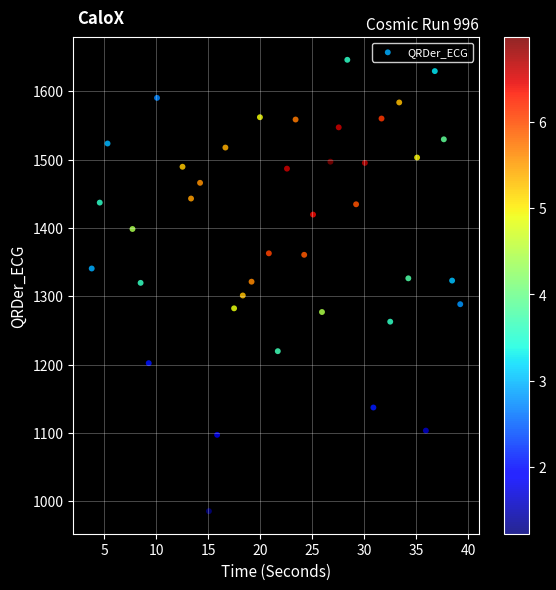

What is the range of X values (max minus min)?

35.4